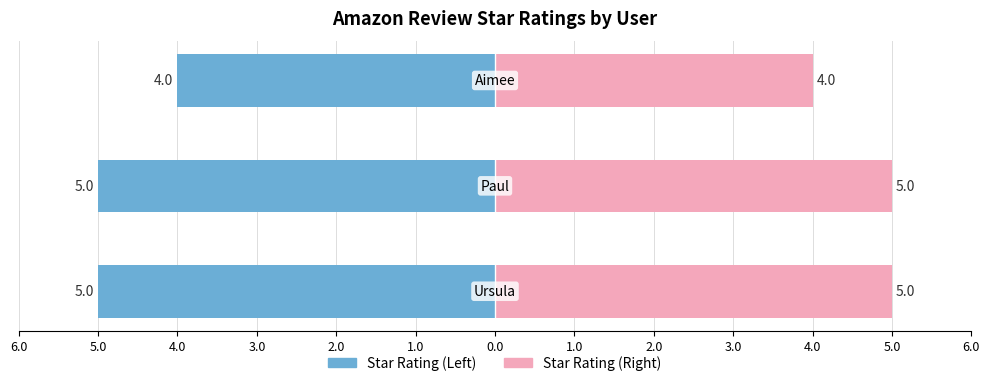

Are the bars horizontal?

Yes